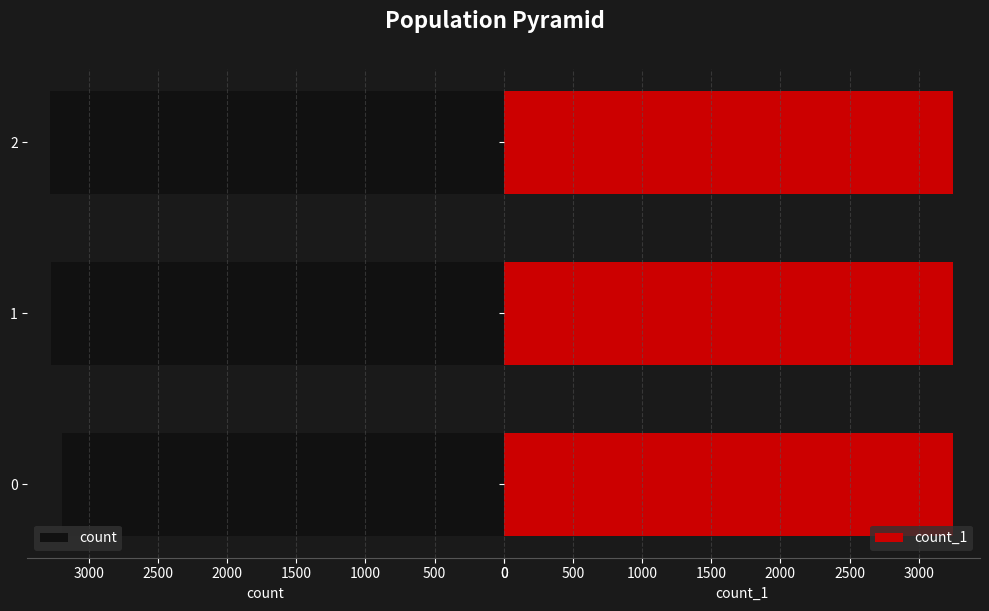

What is the sum of all count values?

9745